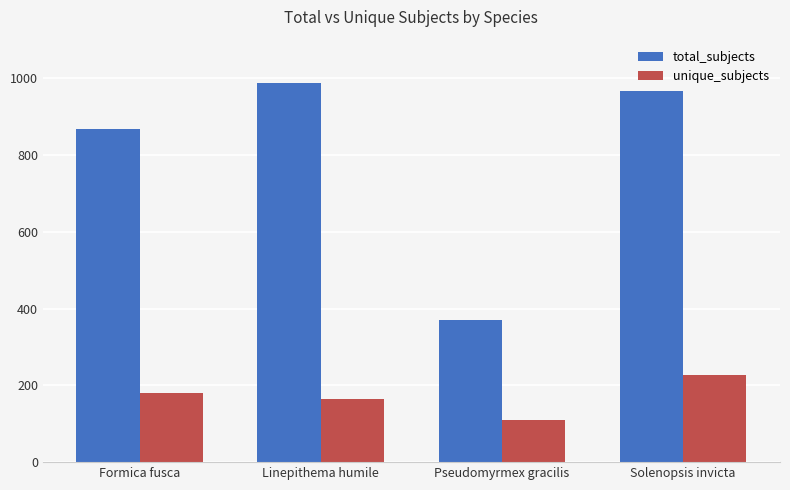

At which label does unique_subjects reach its minimum?

Pseudomyrmex gracilis